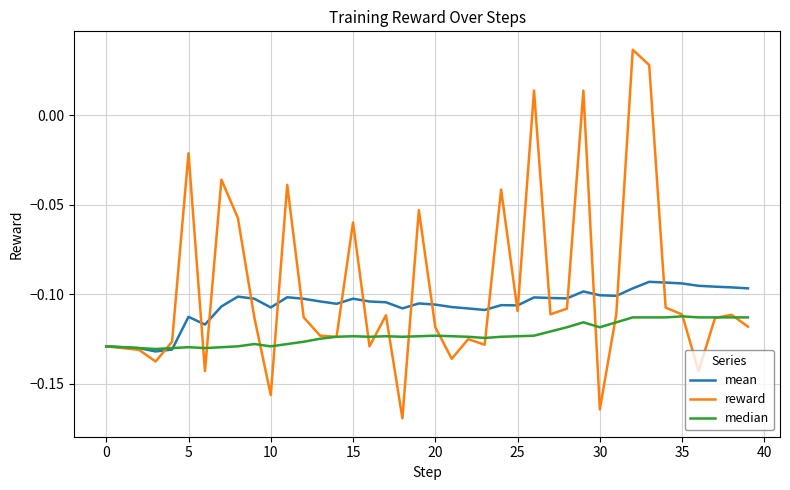

Which series ends up on top after the final intersection of reward and mean?

mean